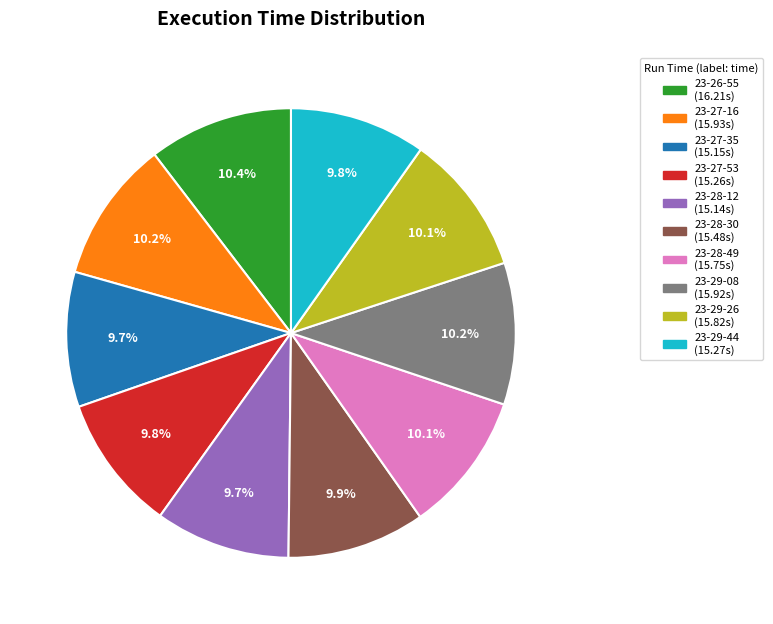

Is it true that 23-28-12 is 10% of the pie?

True